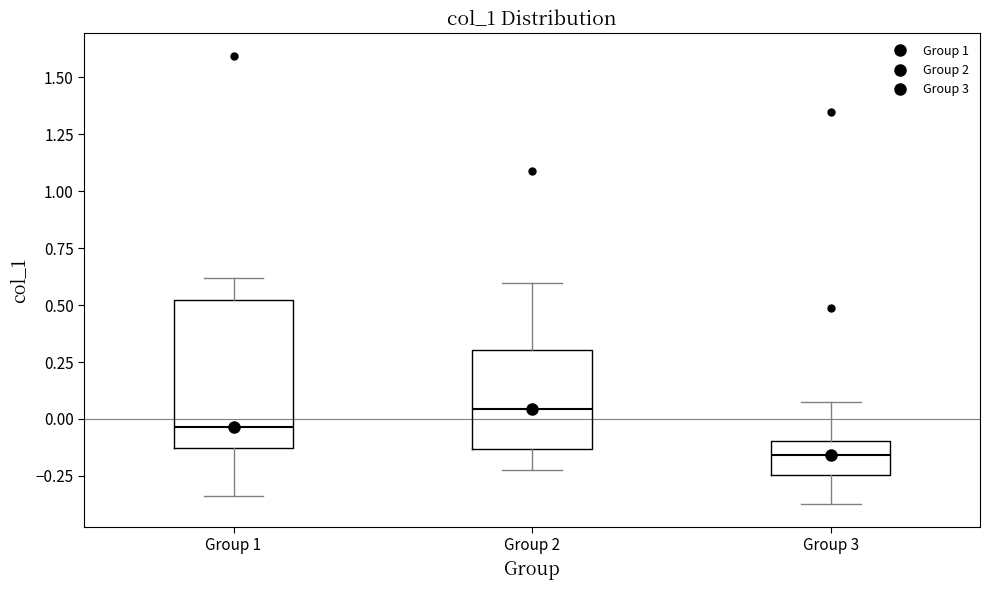

Which box is the tallest, from its lower edge to its upper edge?

Group 1